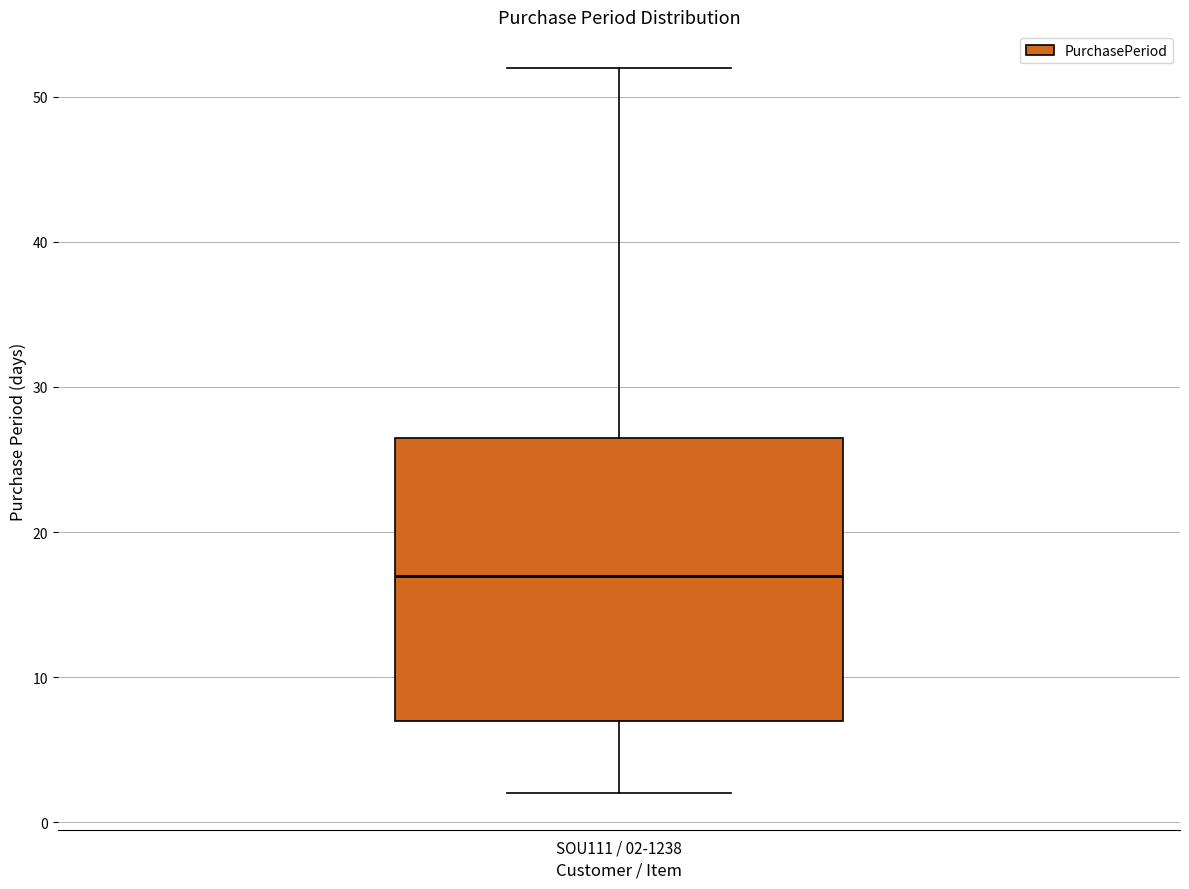

Transcribe this box plot: give where the median line is, the range the box spans, and where the two whiskers end, as read against the y-axis. The values are not printed on the chart, so give them approximately, as read against the axis.

median 17, box 7 to 27, whiskers 2 to 52